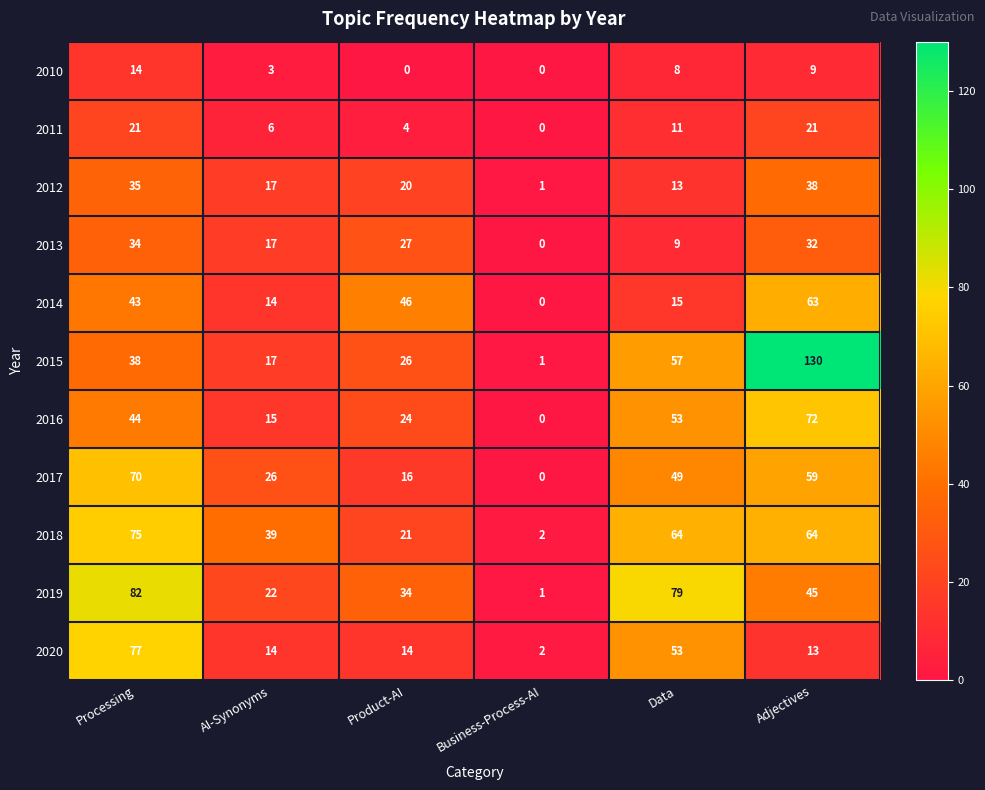

Count the 2018 values in the range 21 to 64.

4